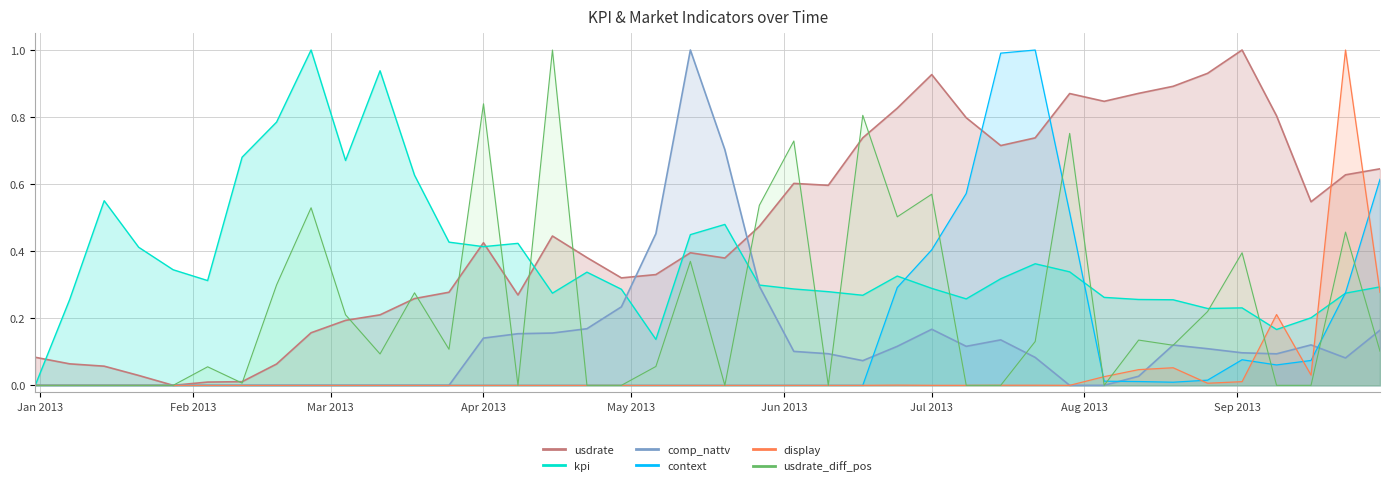

In context, how many points are higher than both neighbors (excluding endpoints)?

2